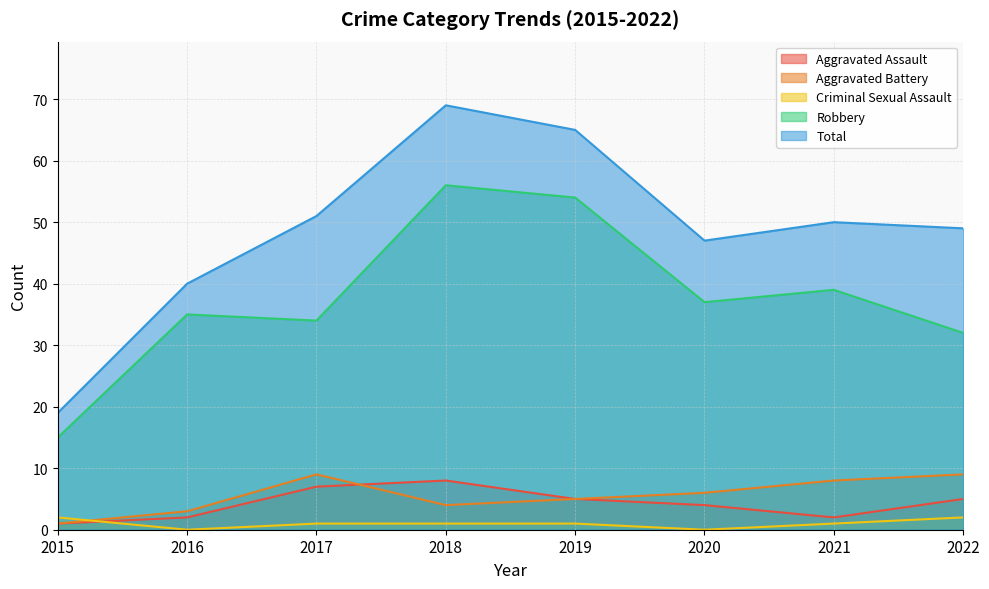

How many values in the Total series exceed 50?

3